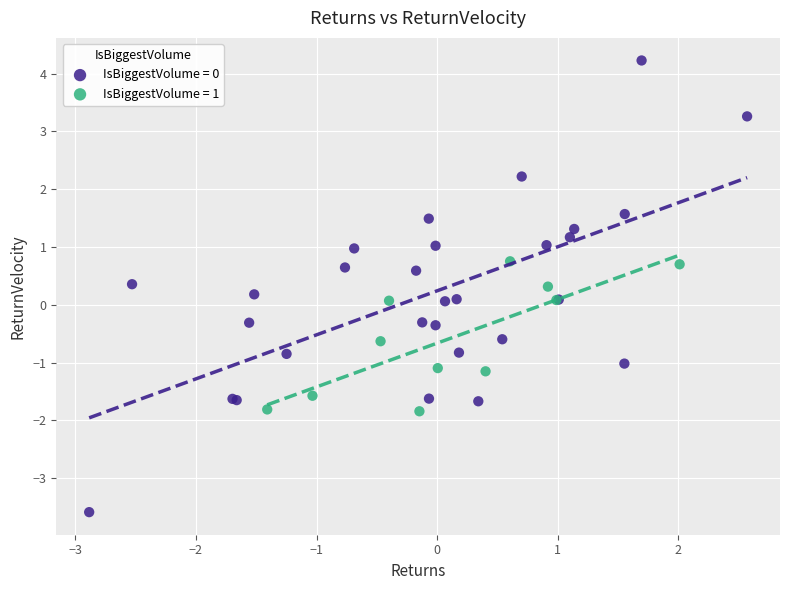

Which series reaches the minimum Y coordinate?

IsBiggestVolume = 0